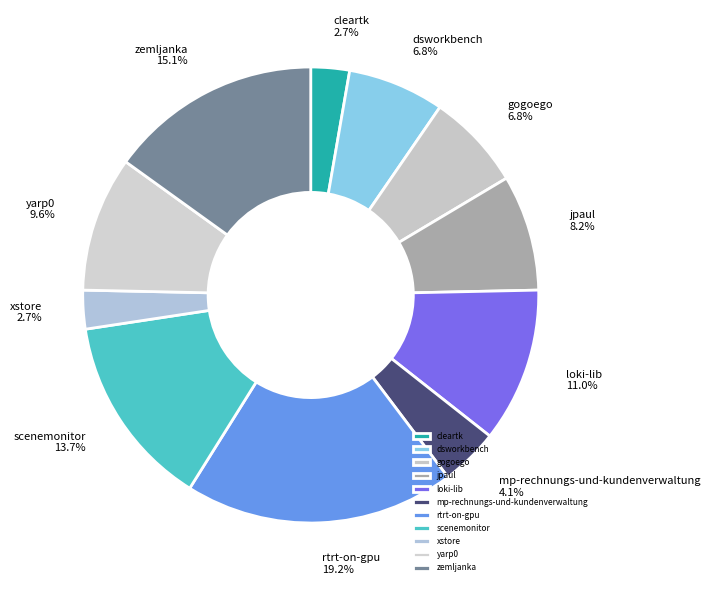

What portion of the pie excludes loki-lib?

89.0%